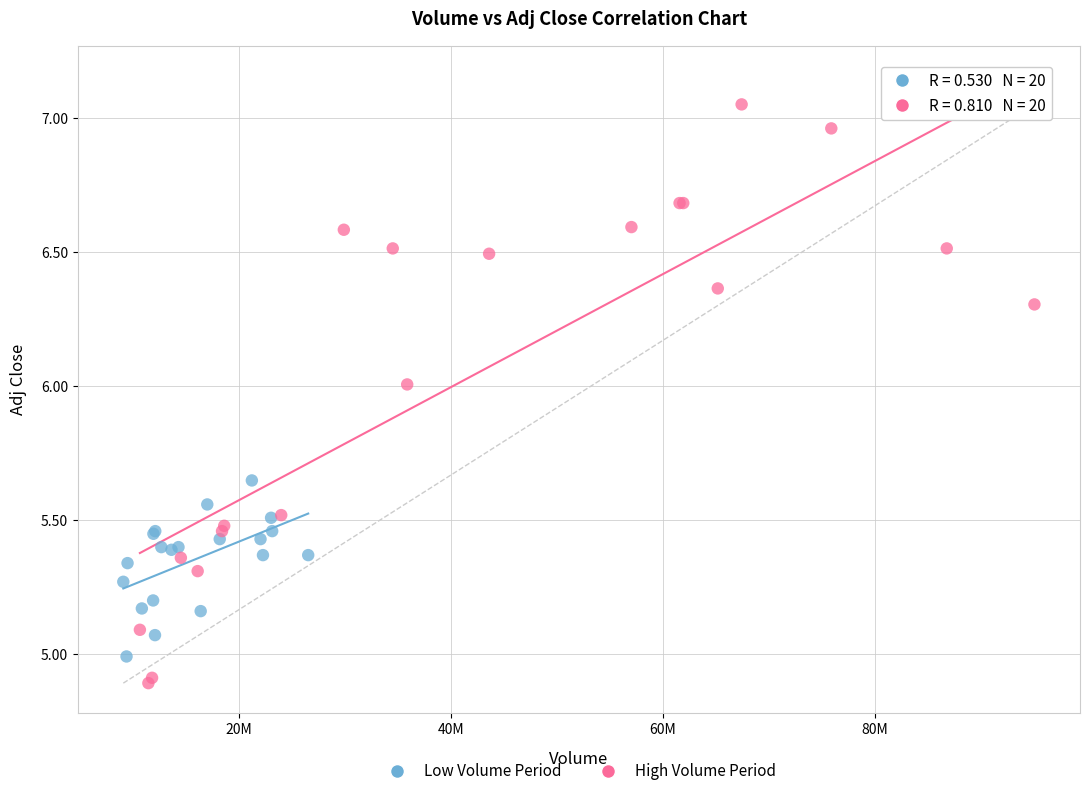

Which series contains the lowest Y value?

High Volume Period